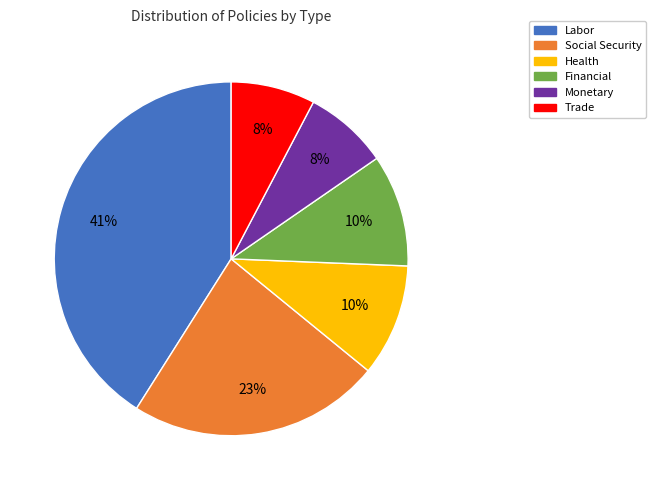

Approximately how many times larger is the value at Labor compared to Social Security?

1.8